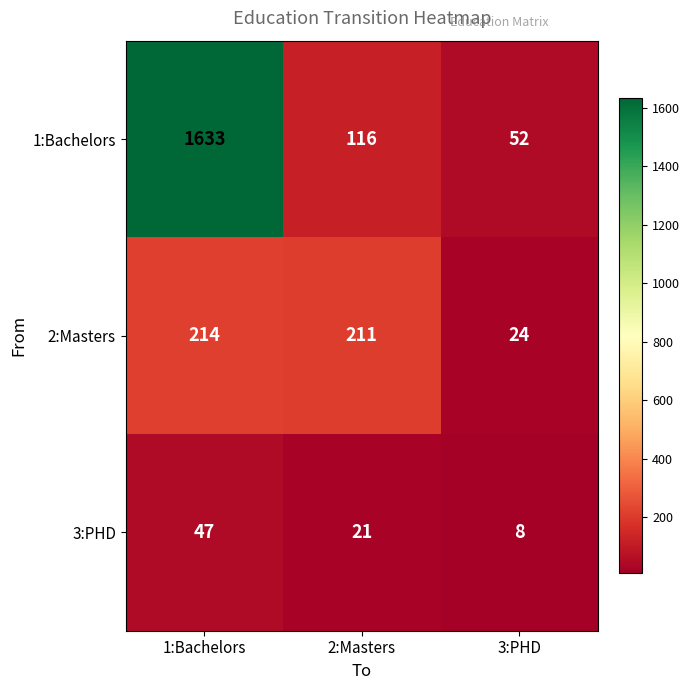

True or false: 3:PHD has a value of 47 at 1:Bachelors.

True